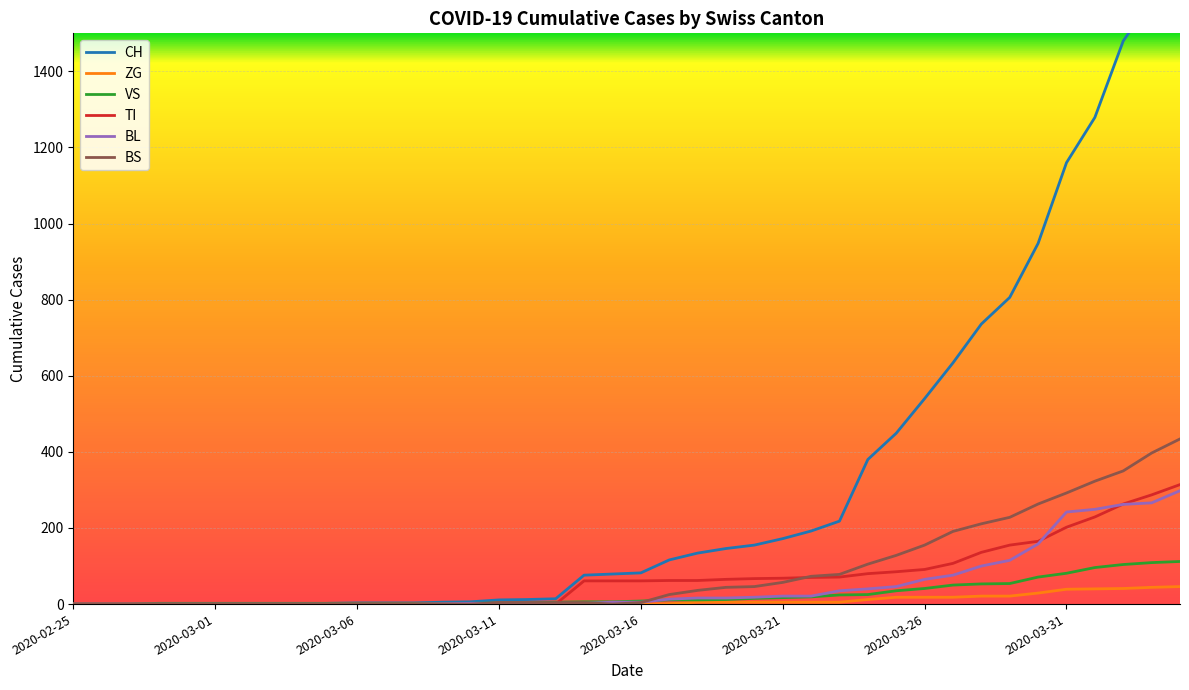

What is the sum of the VS values at 2020-03-21 and 29?

37